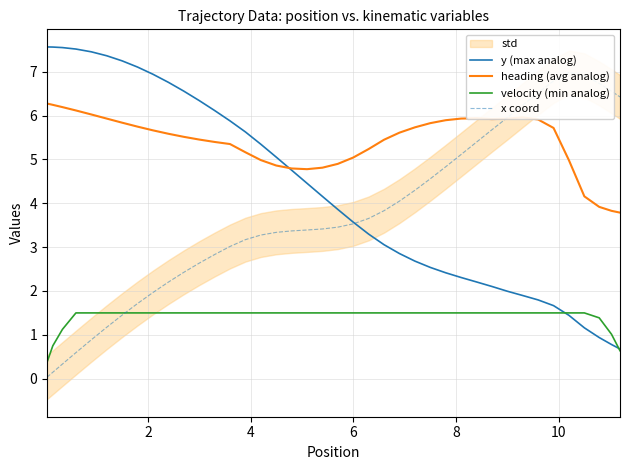

True or false: heading (avg analog) and velocity (min analog) intersect in this chart.

False